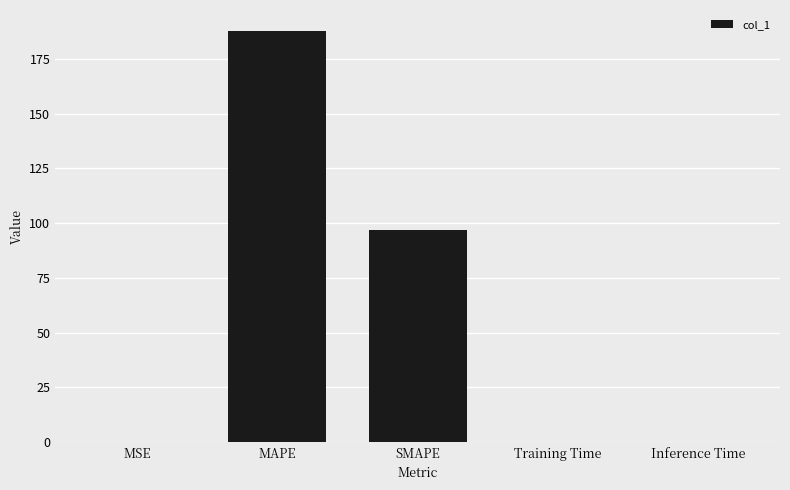

Which category has the highest value across all series?

MAPE